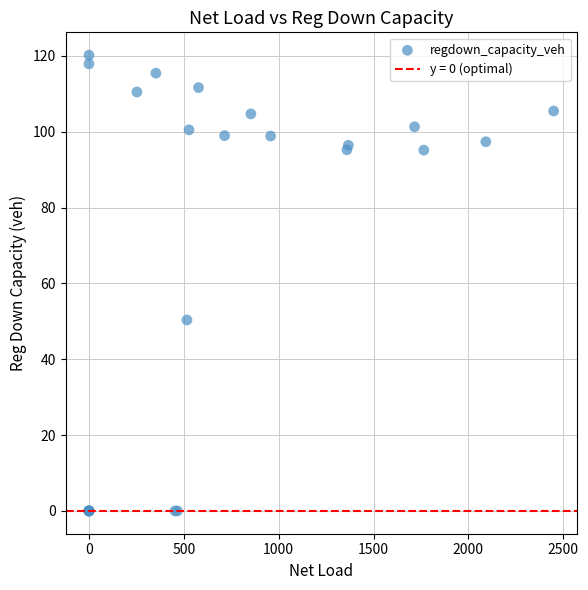

What Y value in the scatter plot is closest to 60?

50.4